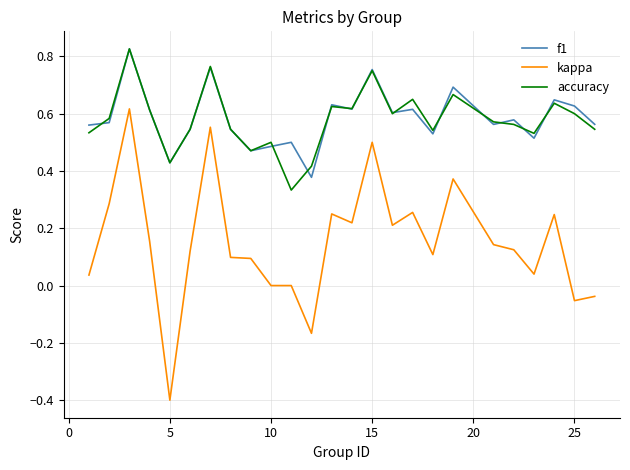

Which series has the widest spread of values?

kappa